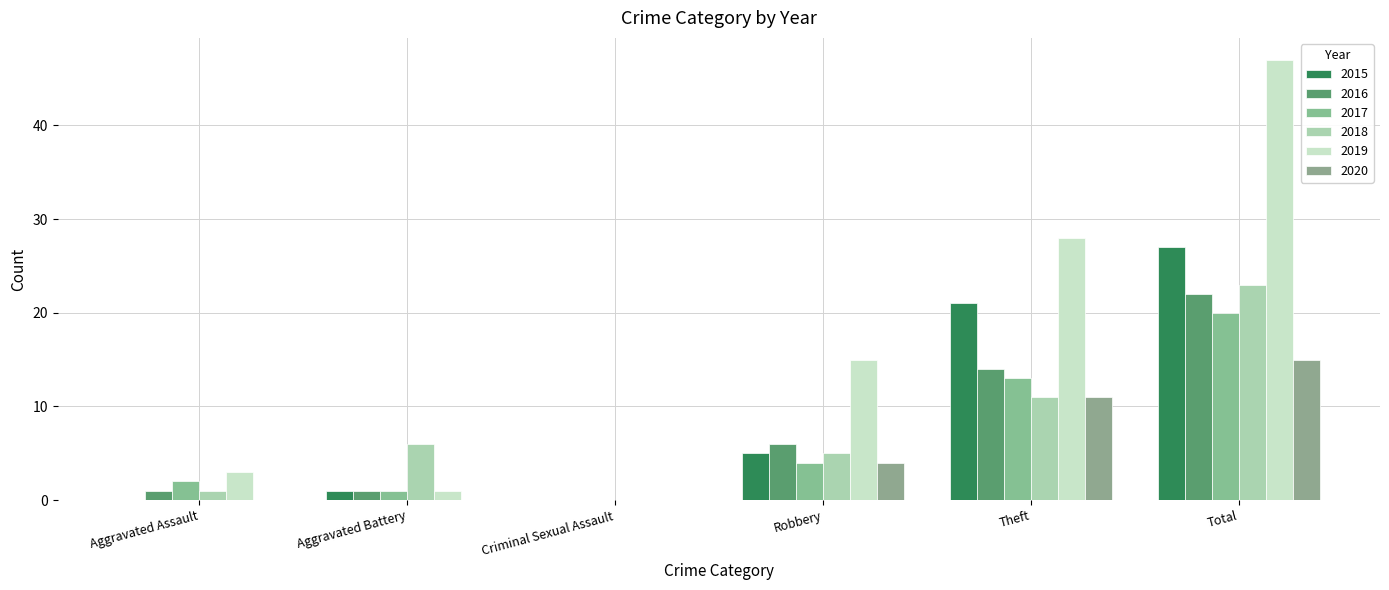

What is the difference between the highest and lowest values at Aggravated Assault?

3